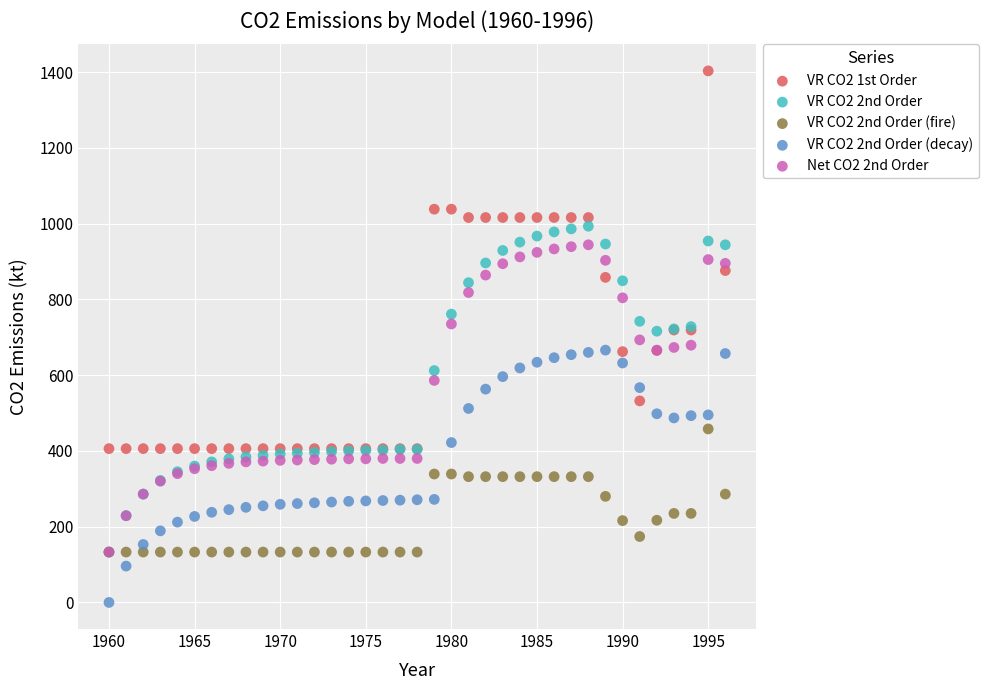

Which series reaches the maximum Y coordinate?

VR CO2 1st Order